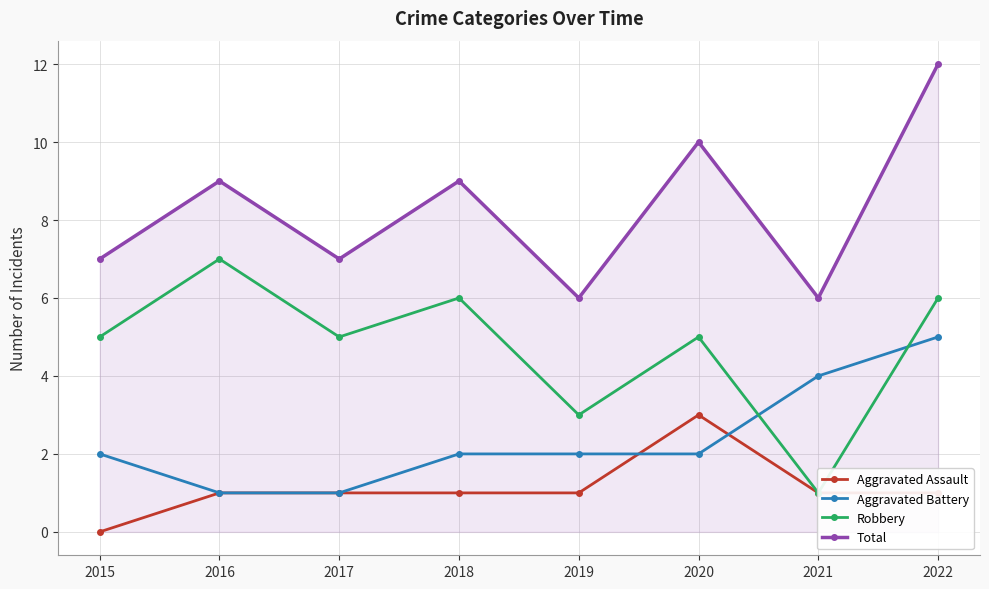

How many values in the Aggravated Assault series exceed 1?

1